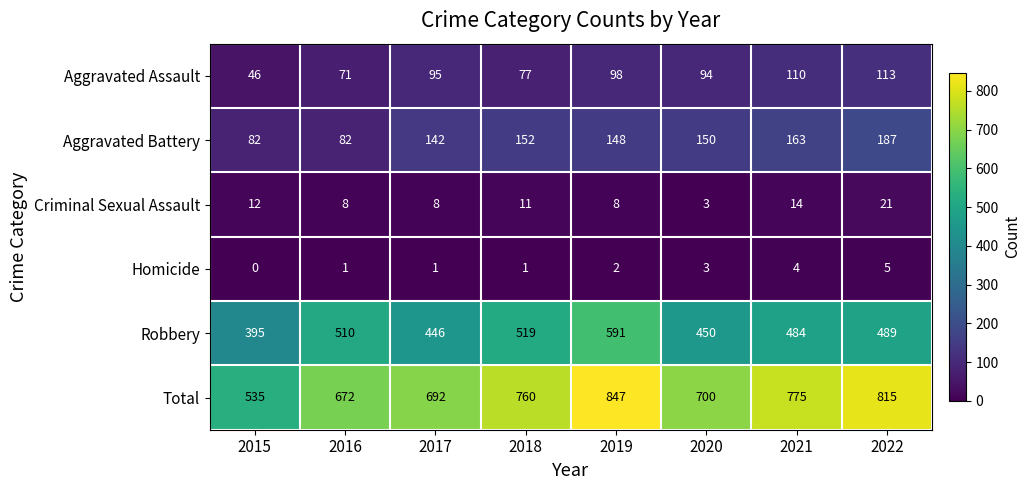

How many categories are shown in the chart?

8